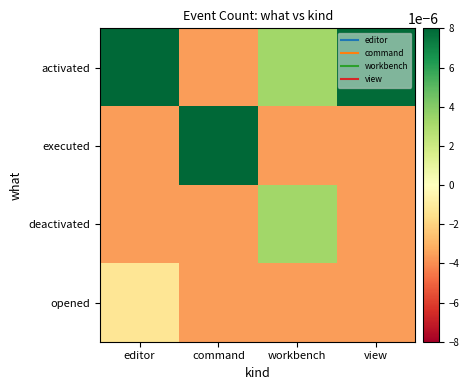

List the series in order of their overall mean, highest first.

activated, executed, deactivated, opened